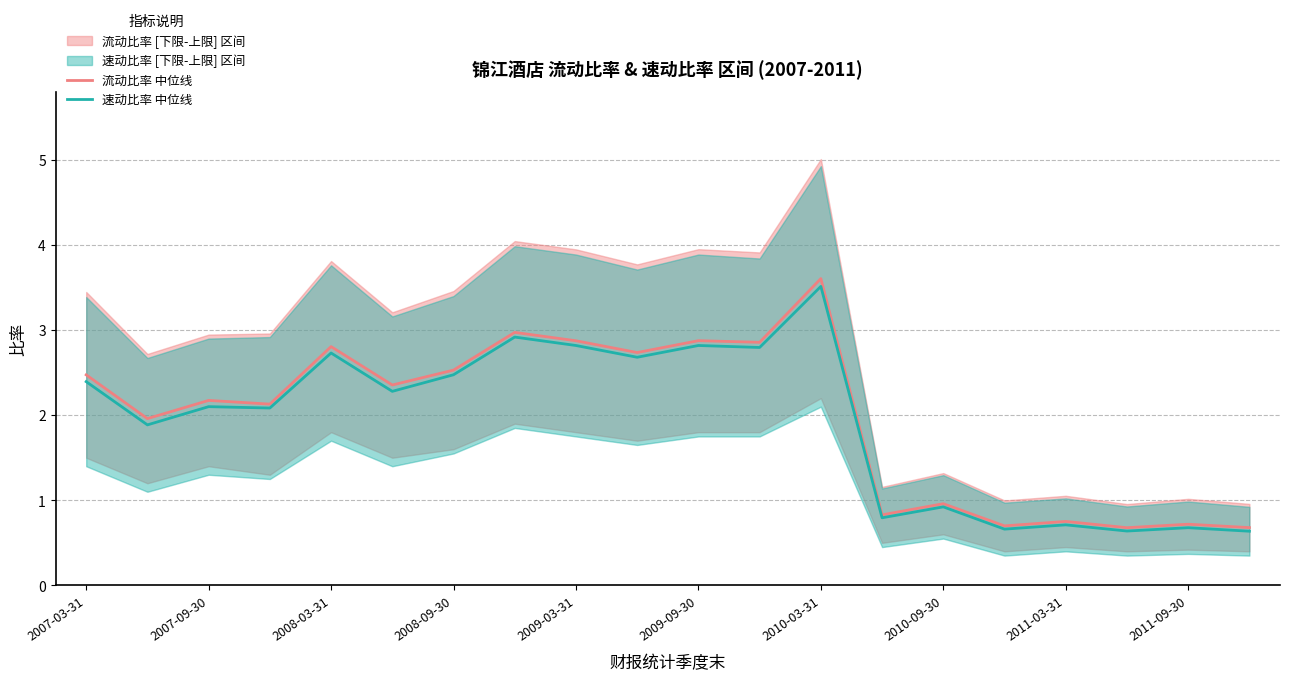

What is the maximum value for 速动比率 中位线?

3.5